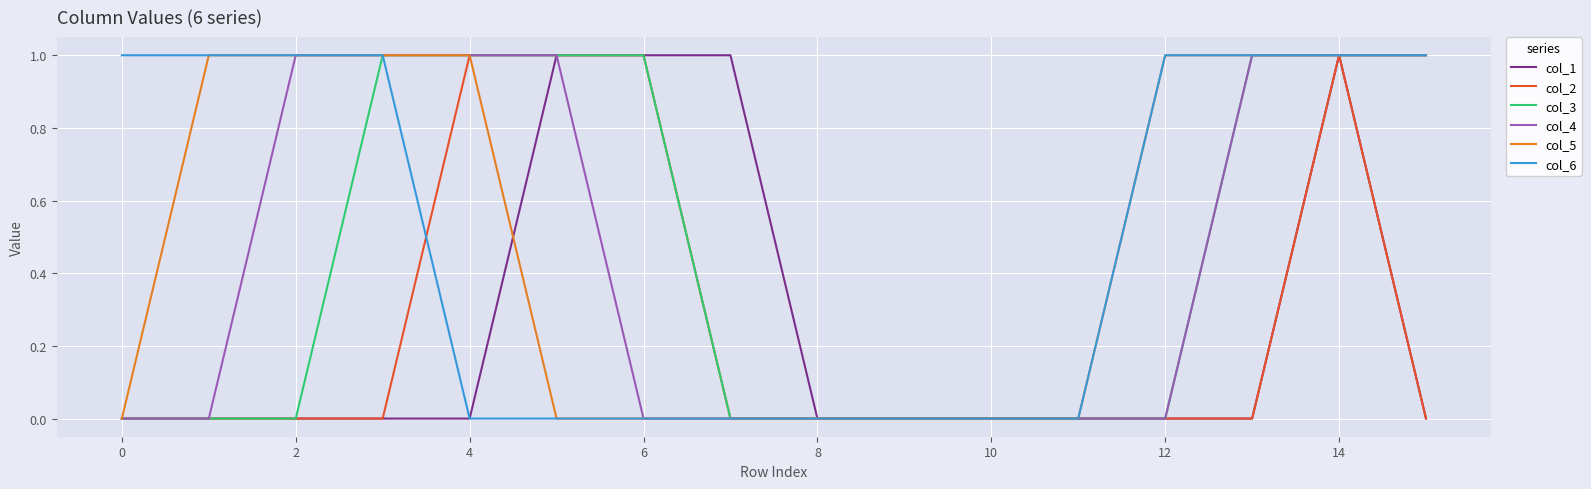

Rank the series by their maximum value, from highest to lowest.

col_1, col_2, col_3, col_4, col_5, col_6